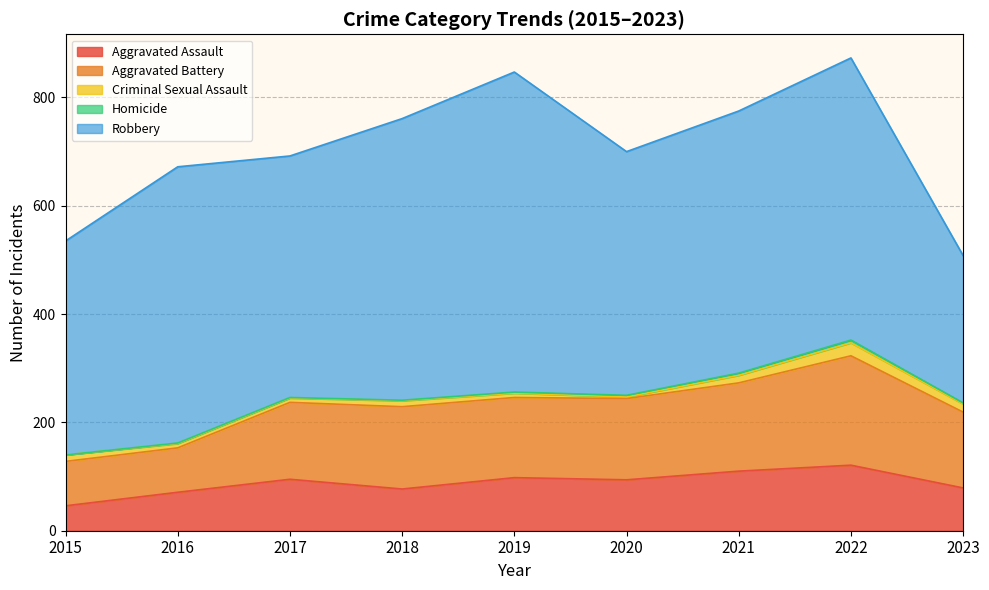

Which series has the widest spread of values?

Robbery